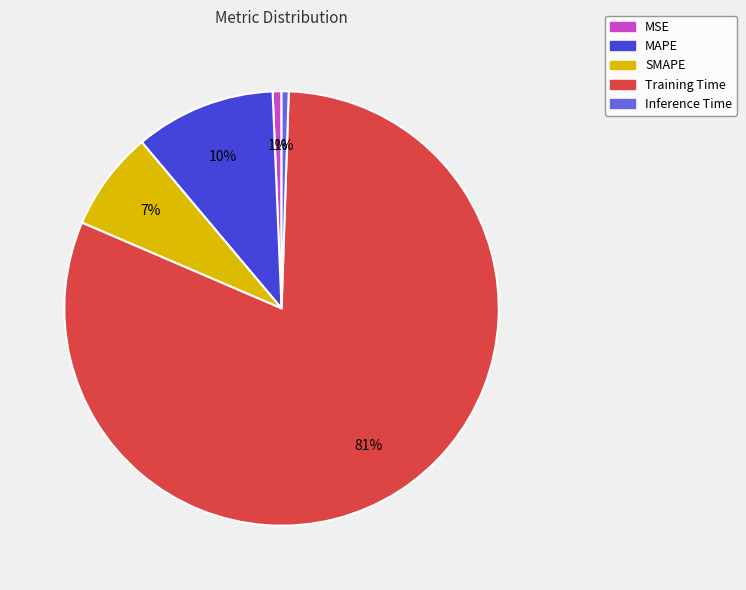

What percentage is the MAPE slice, to the nearest percent?

10%